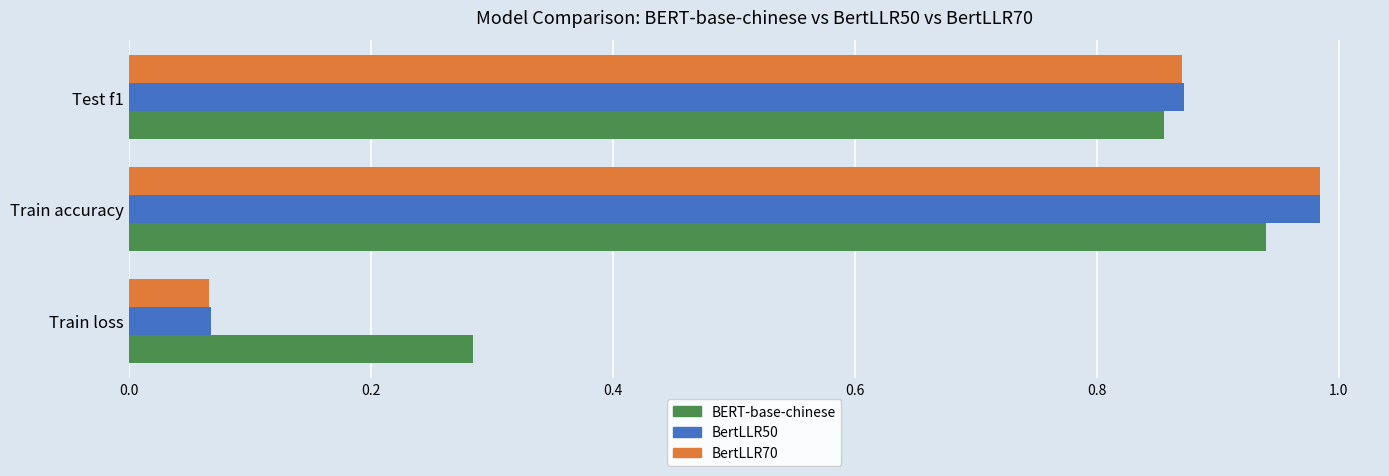

What is the difference between the BertLLR70 values at Test f1 and Train loss?

0.8